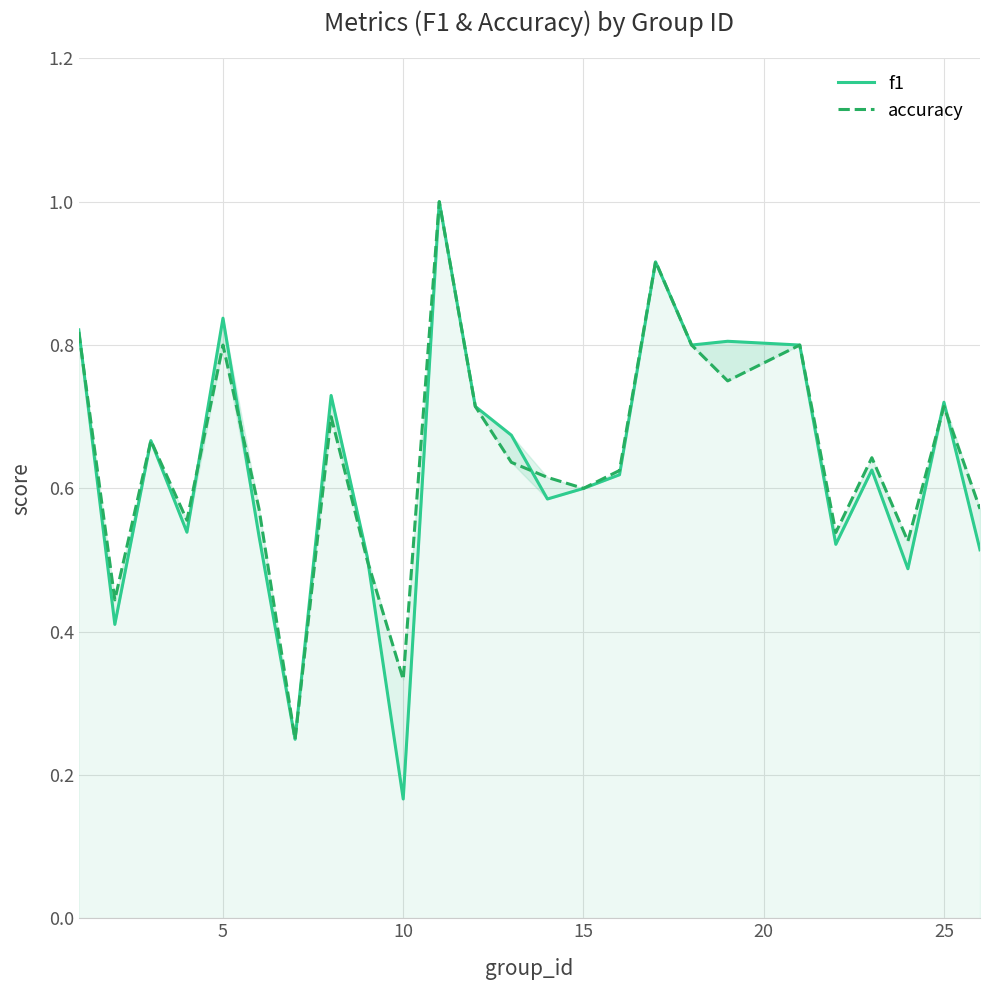

What is the approximate value of f1 at 15?

0.6